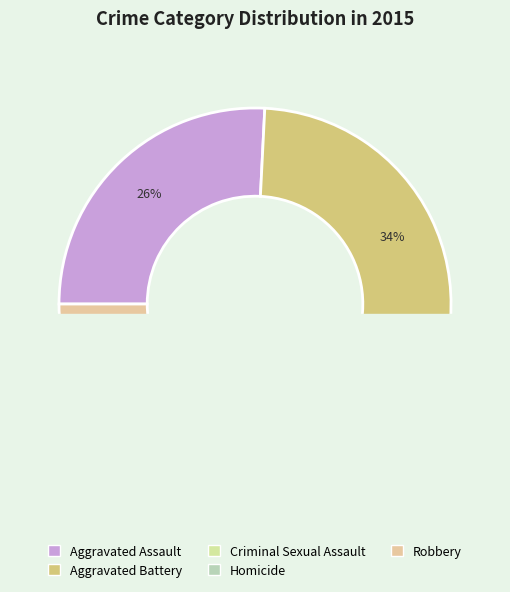

Is Aggravated Battery the majority of the pie?

No